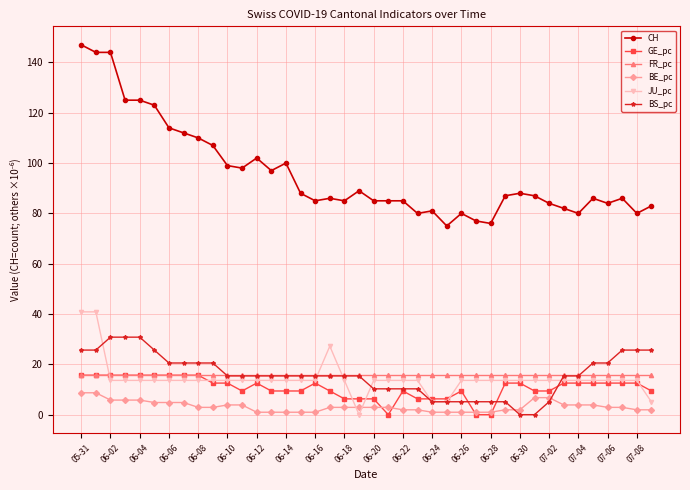

Which series has the widest spread of values?

CH